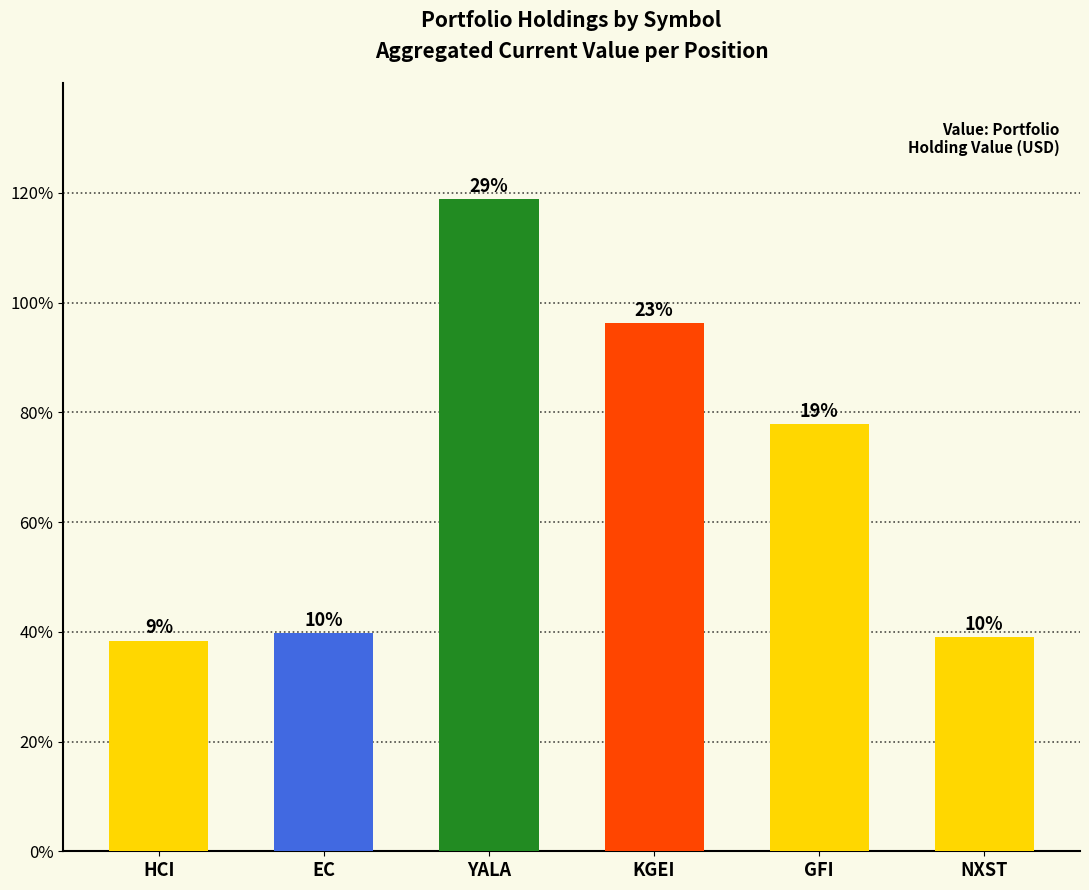

Which category has the highest value across all series?

YALA